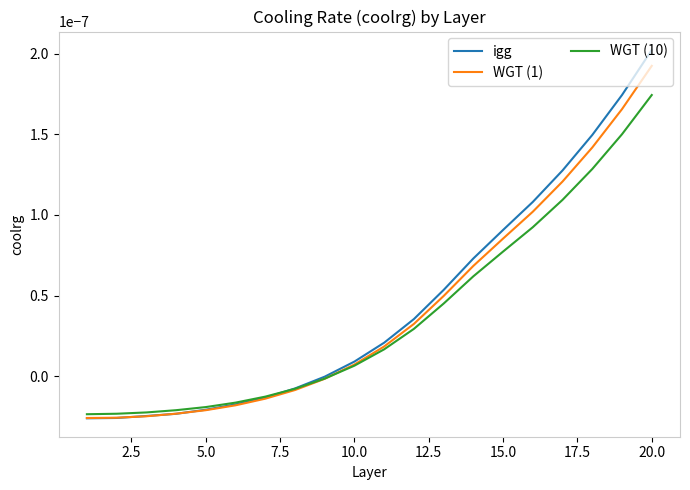

Which series has the largest range (max minus min)?

igg